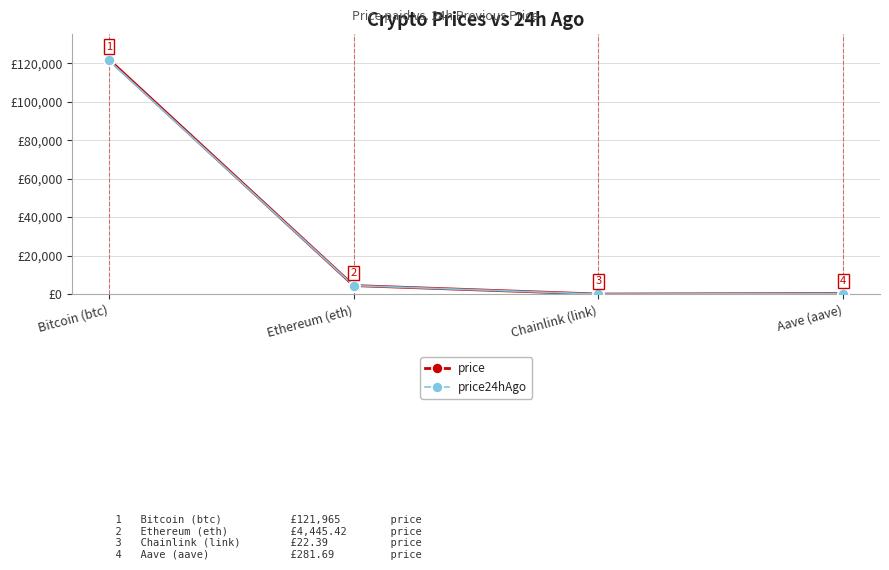

True or false: price has more than 1 interior local peaks.

False